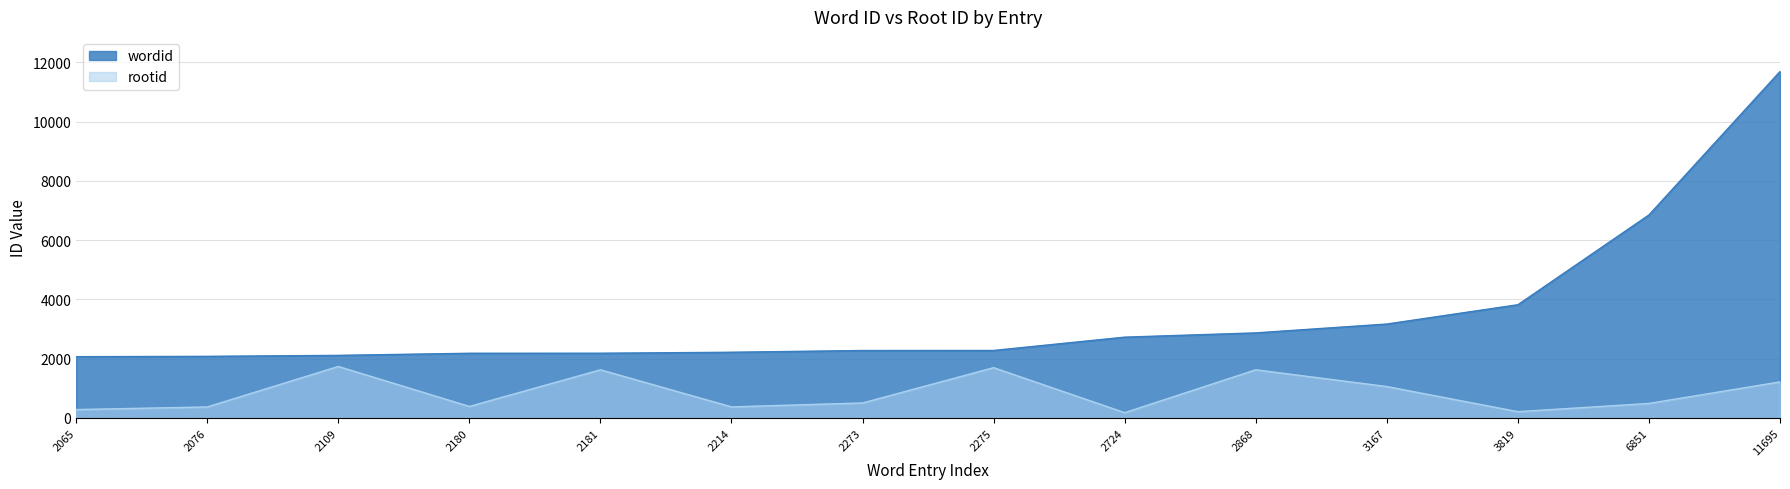

The wordid series shows 11695 at 11695. True or false?

True